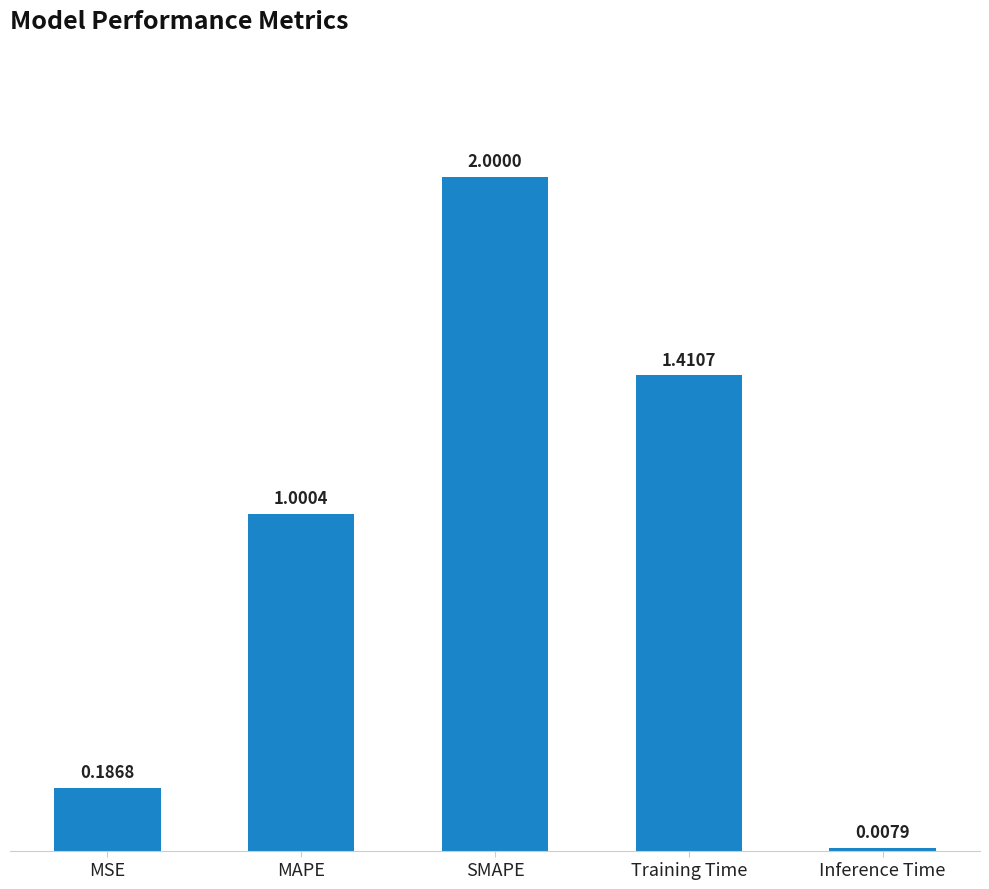

How many series are shown in this chart?

1